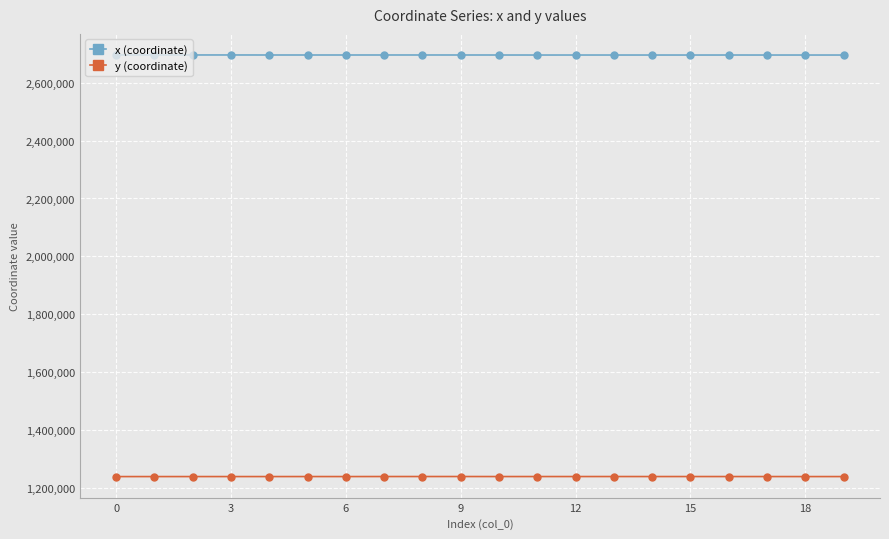

What is the average value of the x (coordinate) series?

2696290.7